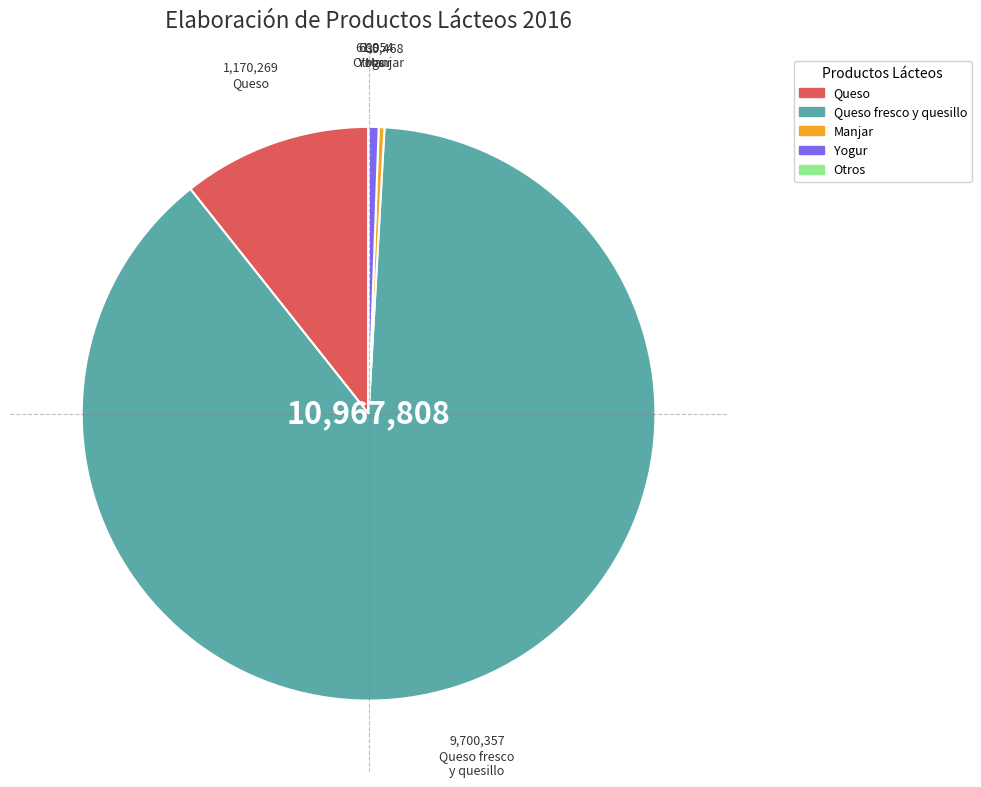

The Queso fresco y quesillo slice represents 96% of the pie. True or false?

False